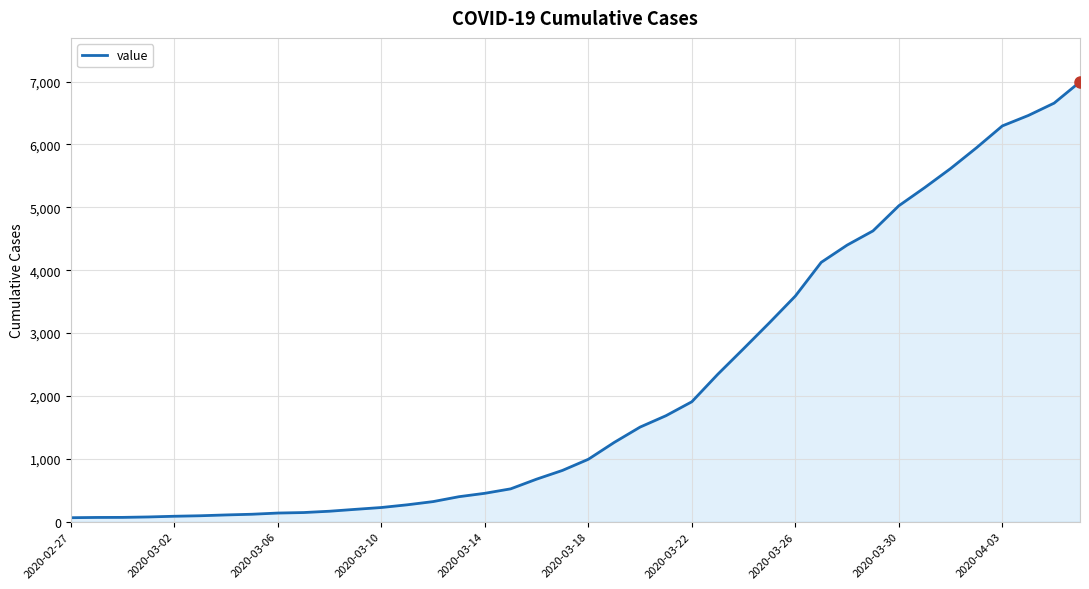

What is the difference between the maximum and minimum values?

6931